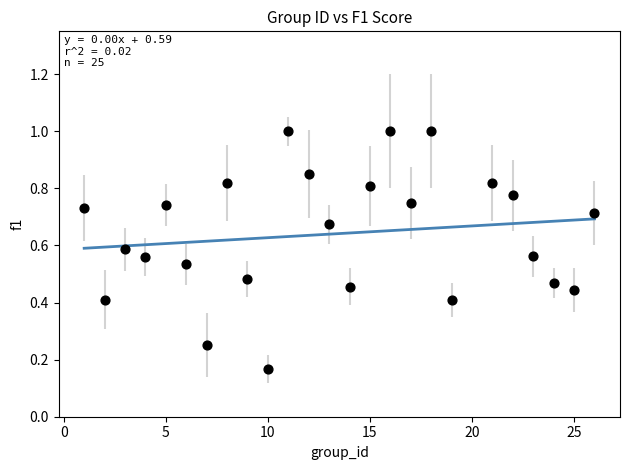

What is the range of X values (max minus min)?

25.0